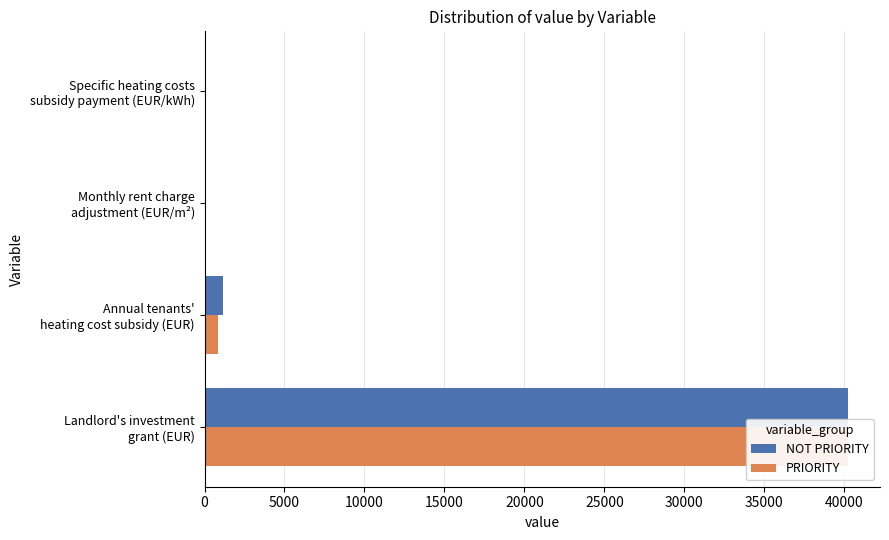

What is the difference between the highest and lowest values at Annual tenants' heating cost subsidy (EUR)?

258.0